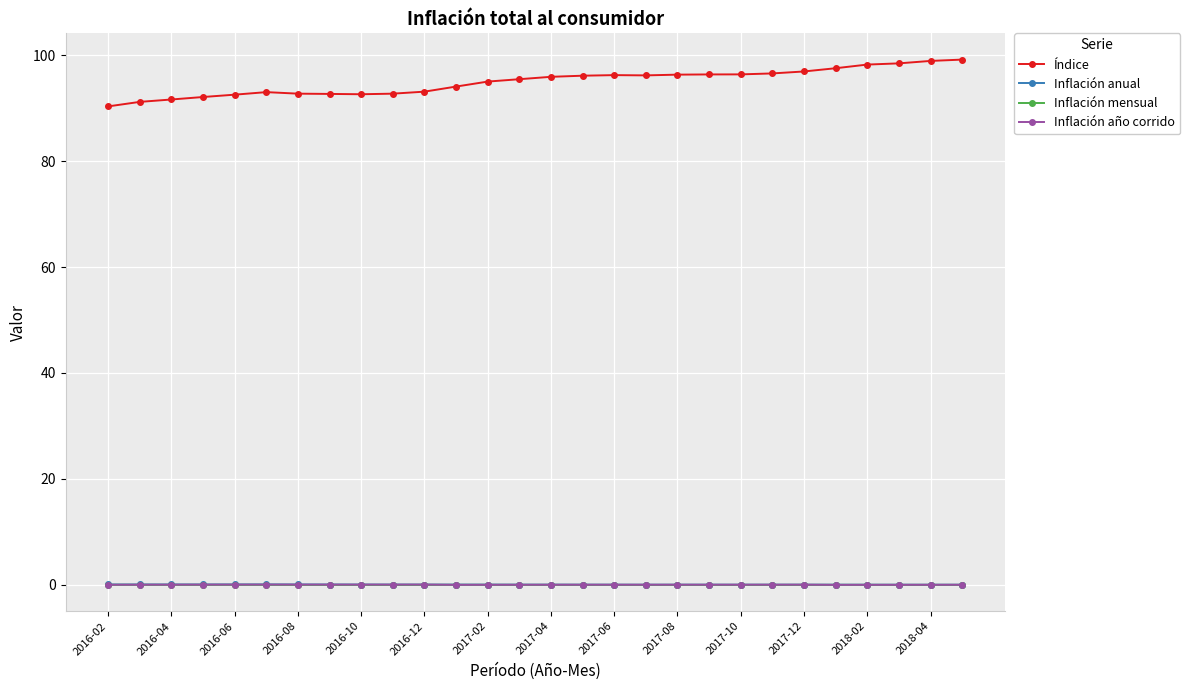

True or false: Inflación año corrido and Índice cross at least once.

False